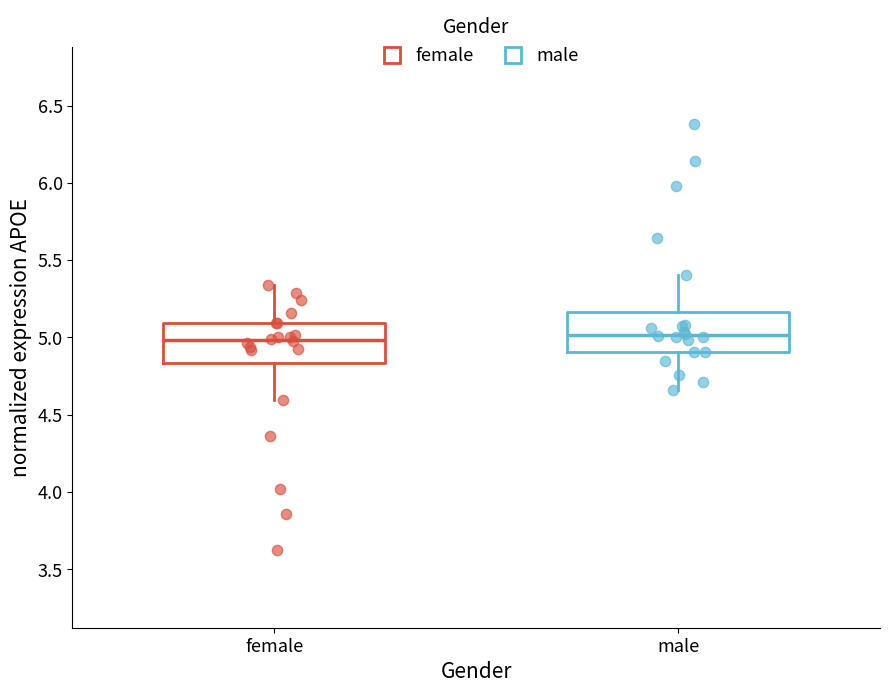

Reading left to right, read every box against the y-axis: the position of its median line, the range the box covers, and the ends of its whiskers. The values are not printed on the chart, so give them approximately, as read against the axis.

female: median 5.00, box 4.85 to 5.10, whiskers 4.60 to 5.35
male: median 5.00, box 4.90 to 5.15, whiskers 4.65 to 5.40